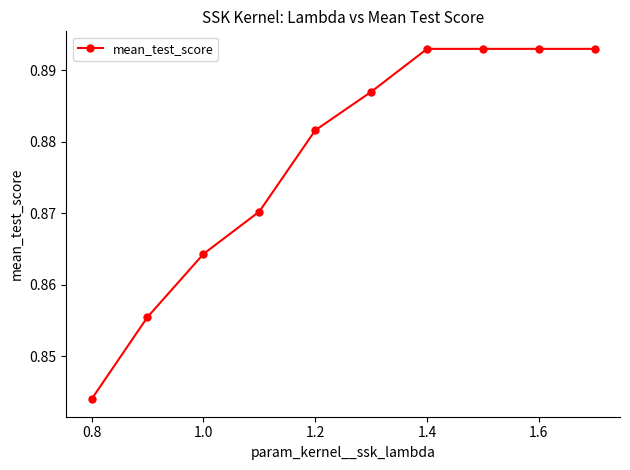

How many lines are shown in the chart?

1